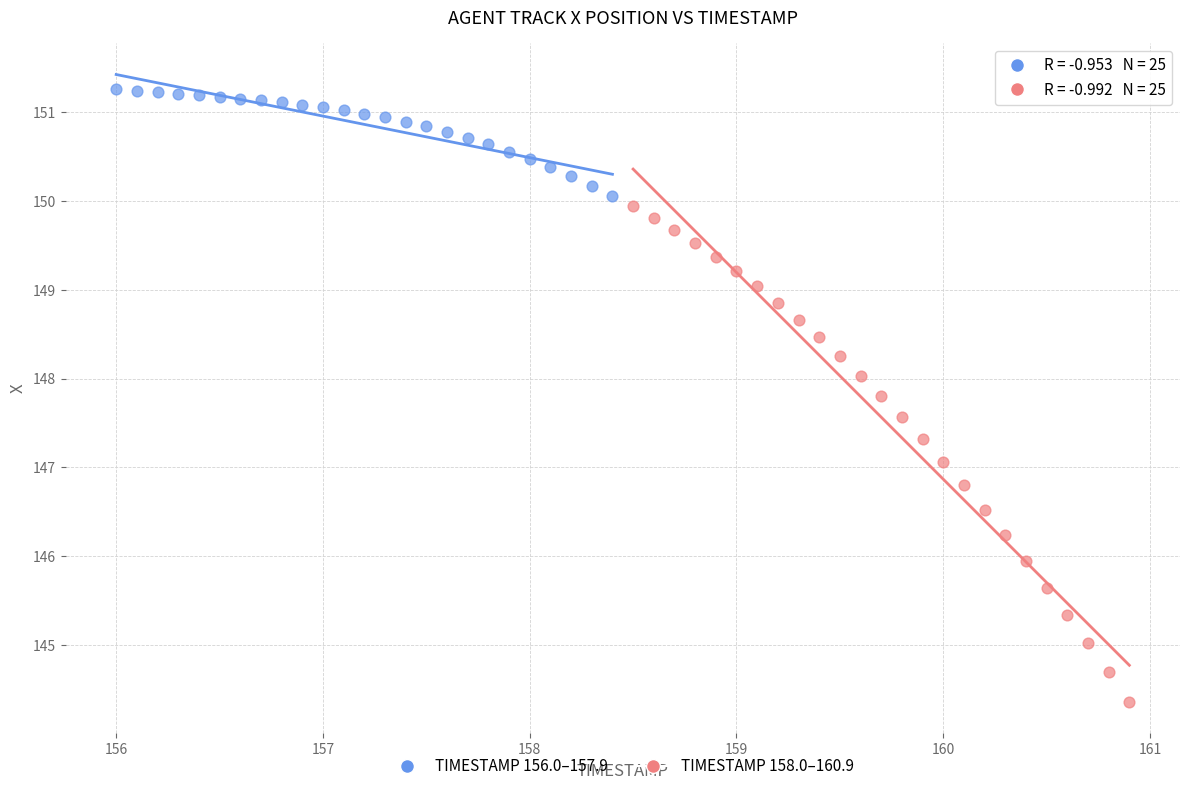

Which series has the largest Y range (max minus min)?

TIMESTAMP 158.0–160.9